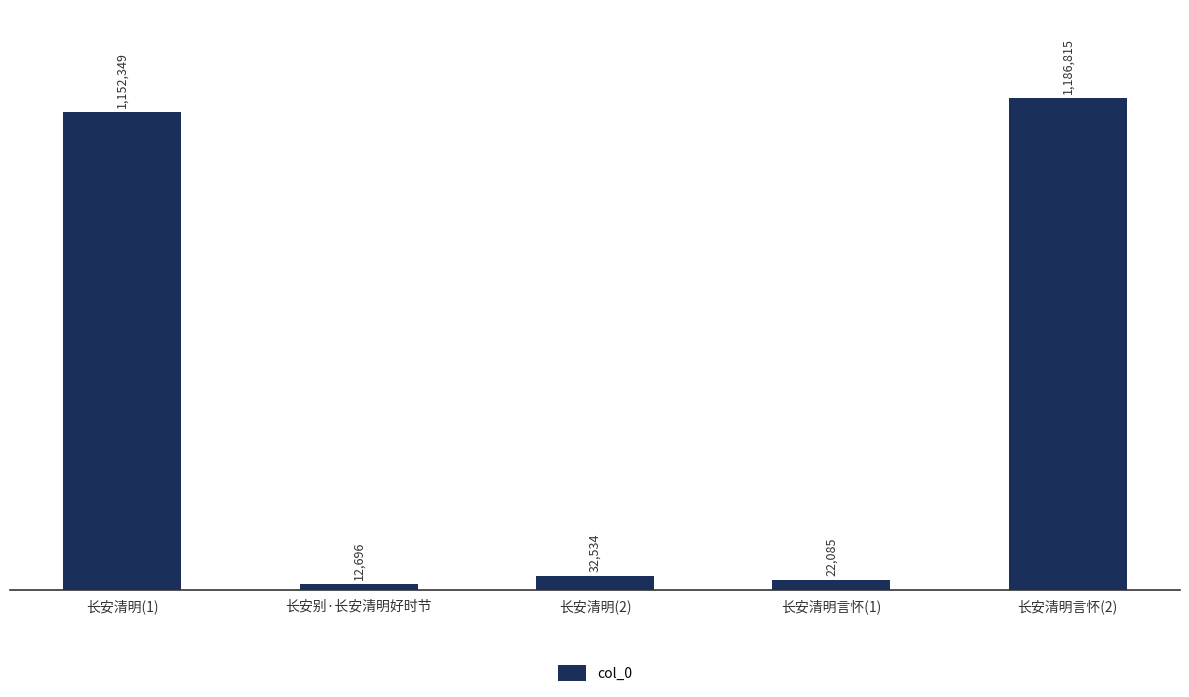

What is the difference between the maximum and minimum values?

1174119